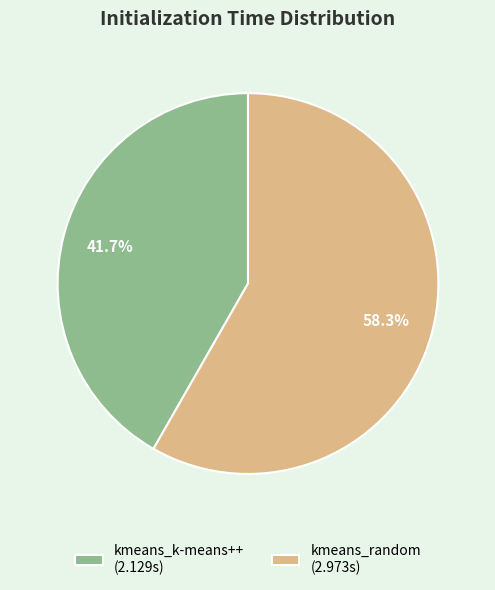

Combined, do kmeans_k-means++ and kmeans_random account for over 50%?

Yes